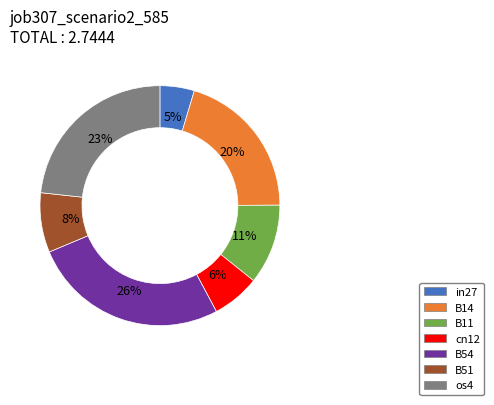

The os4 slice represents 23% of the pie. True or false?

True